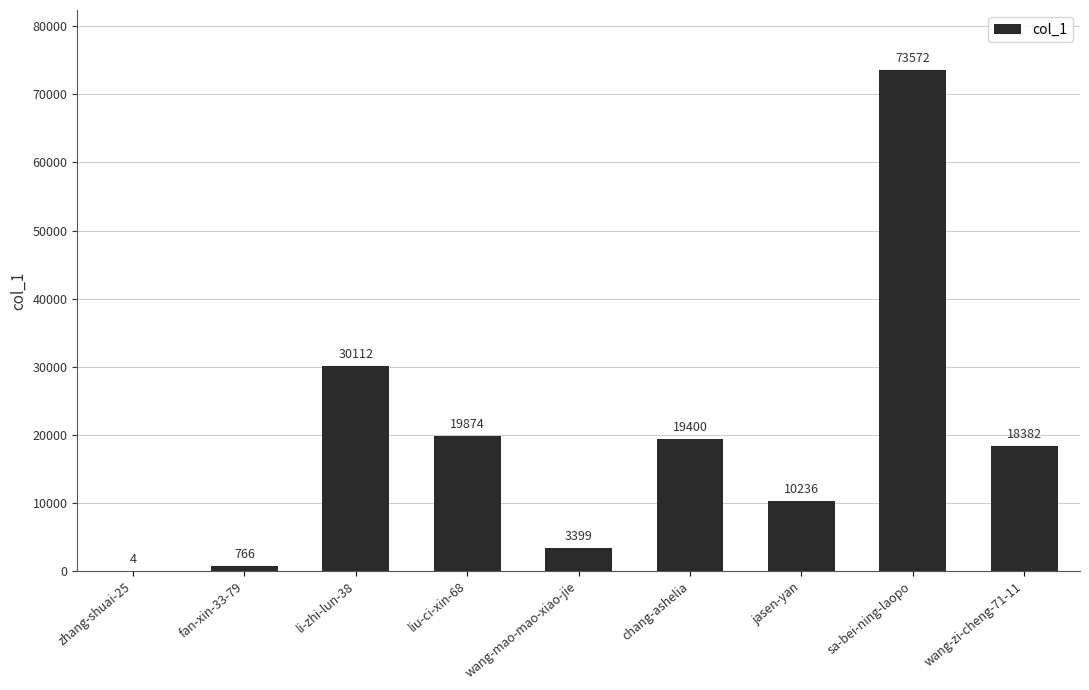

Which has a higher value, chang-ashelia or jasen-yan?

chang-ashelia